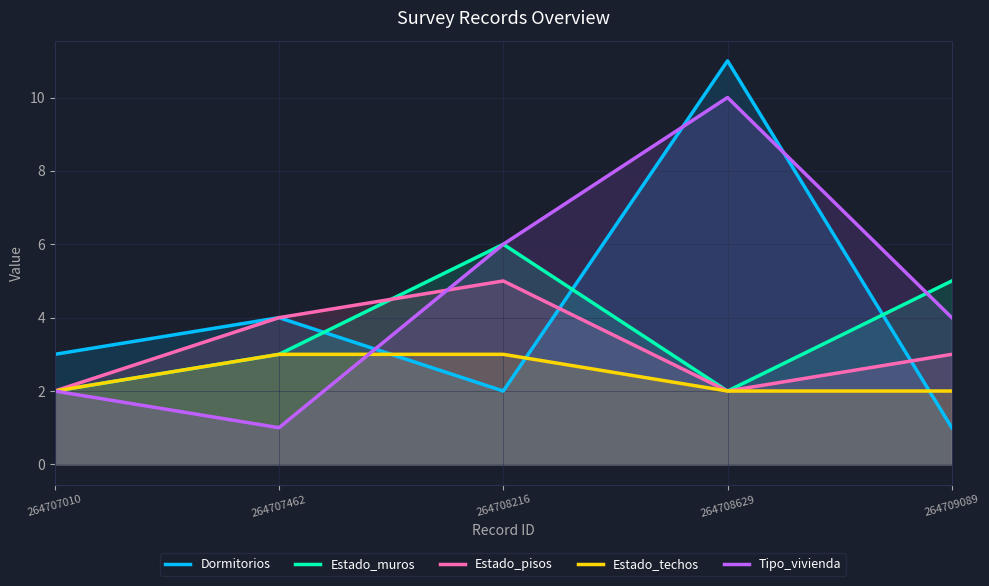

Which category has the highest value in the Estado_techos series?

264707462